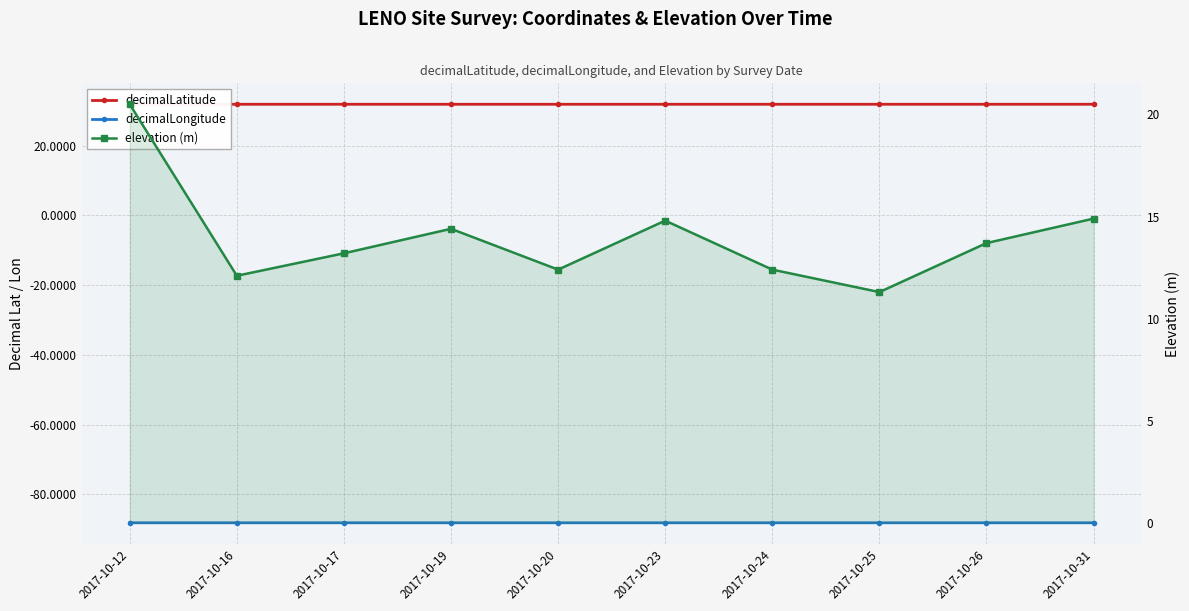

True or false: decimalLongitude and elevation (m) cross at least once.

False